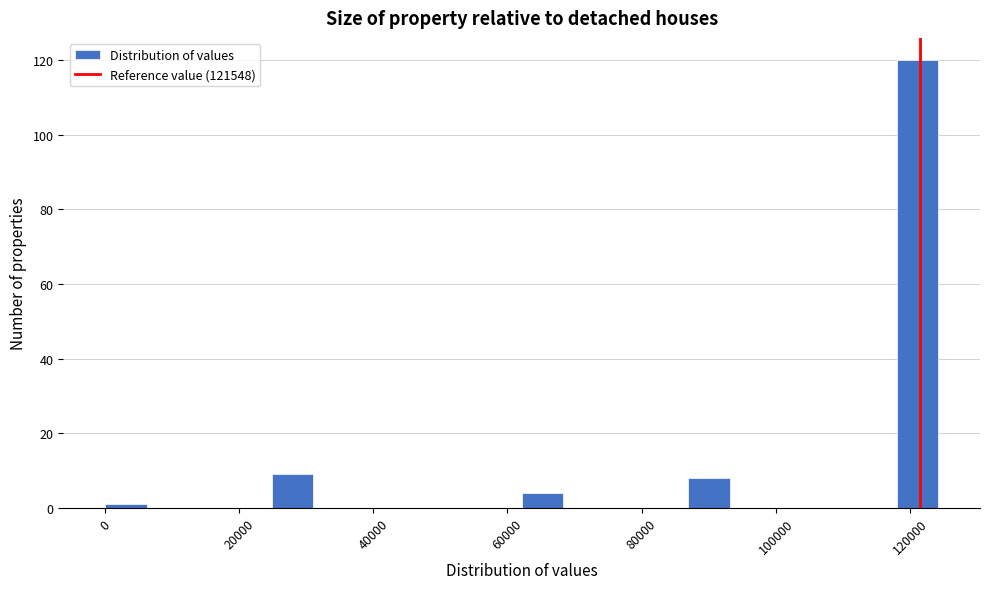

Read against the x-axis, roughly where is the centre of the tallest bar?

122000